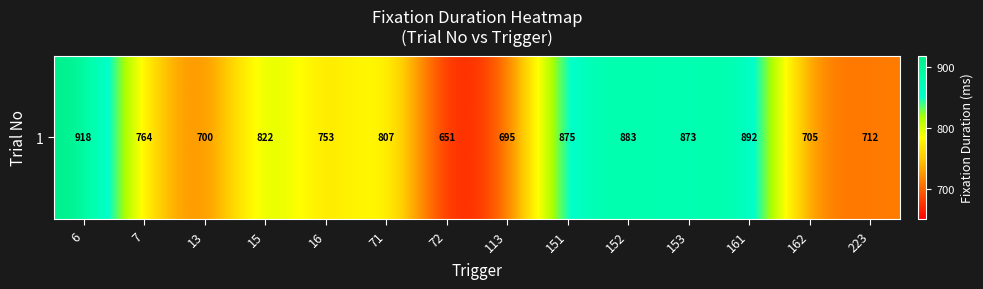

What is the minimum value shown in the chart?

651.0